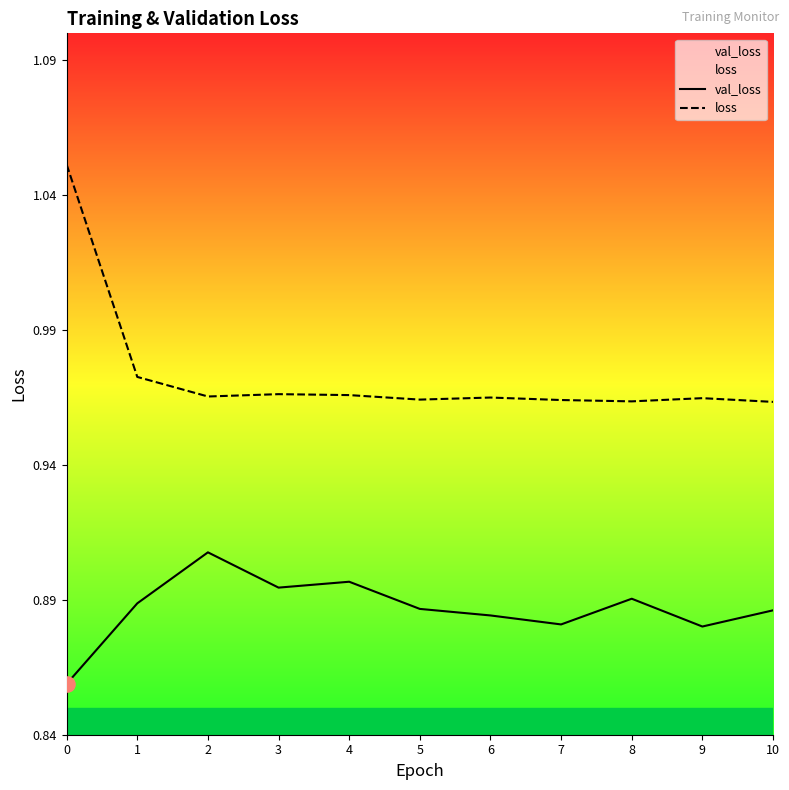

Which series has the largest Y range (max minus min)?

loss